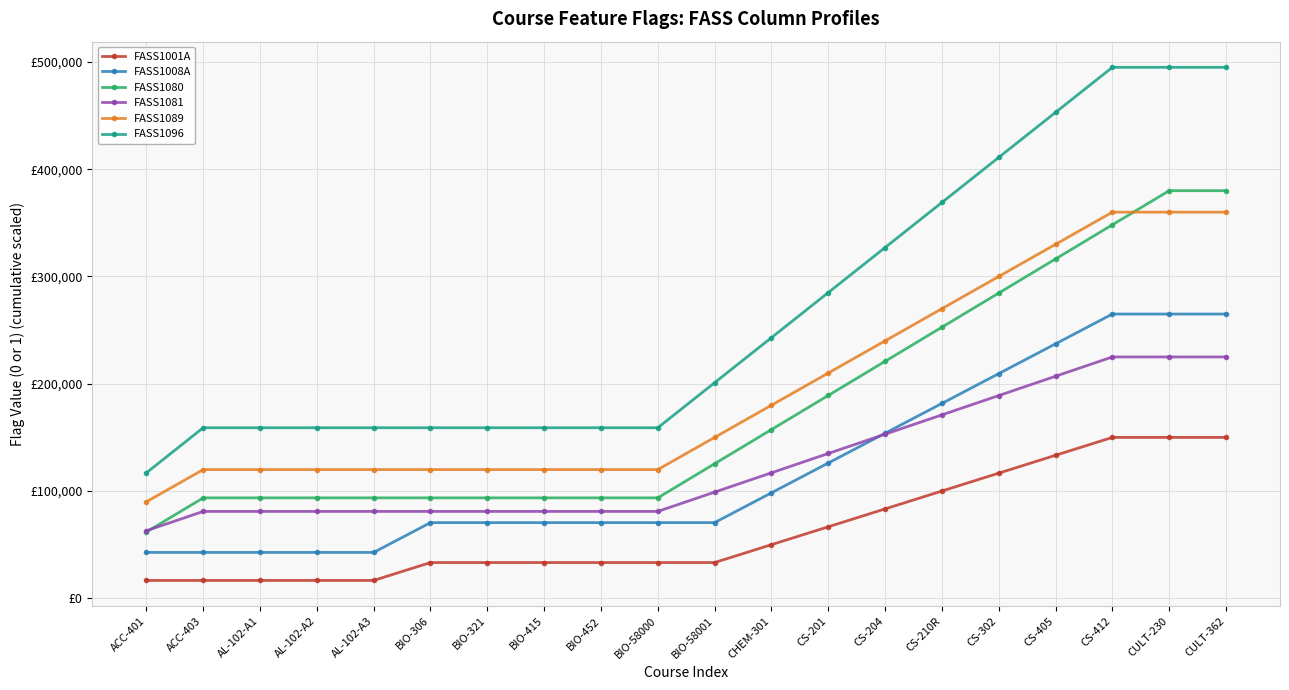

What are all the series names shown in the legend?

FASS1001A, FASS1008A, FASS1080, FASS1081, FASS1089, FASS1096